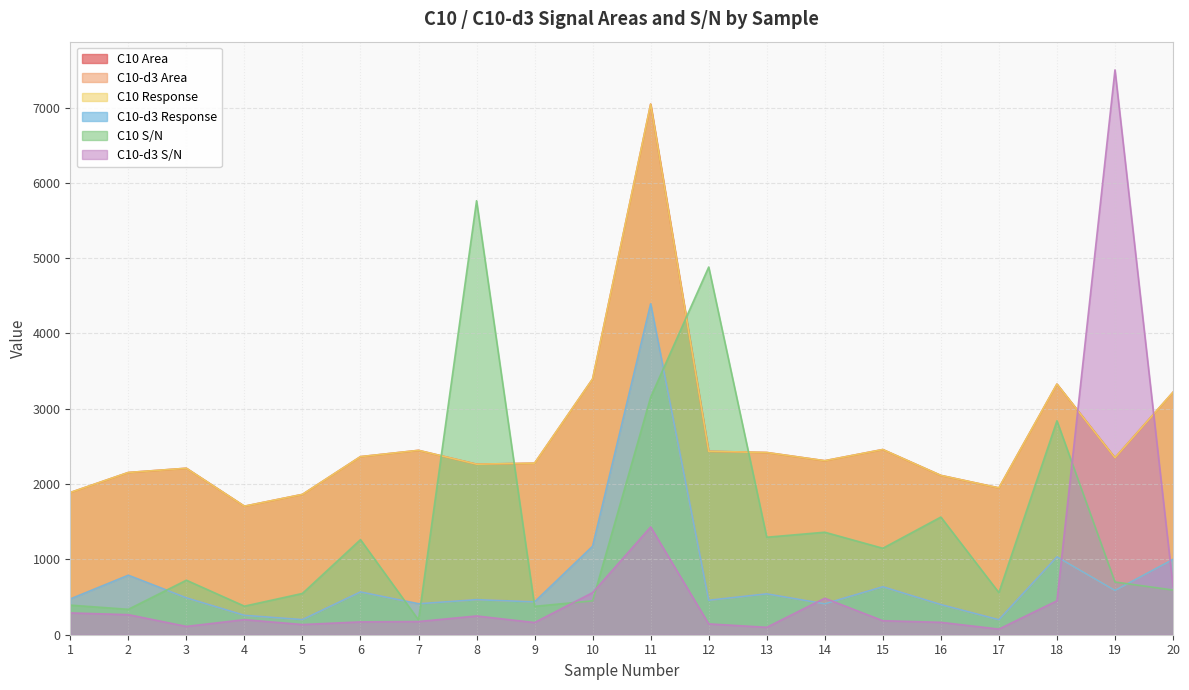

True or false: C10-d3 Response has a value of 1084.6 at 2.

False